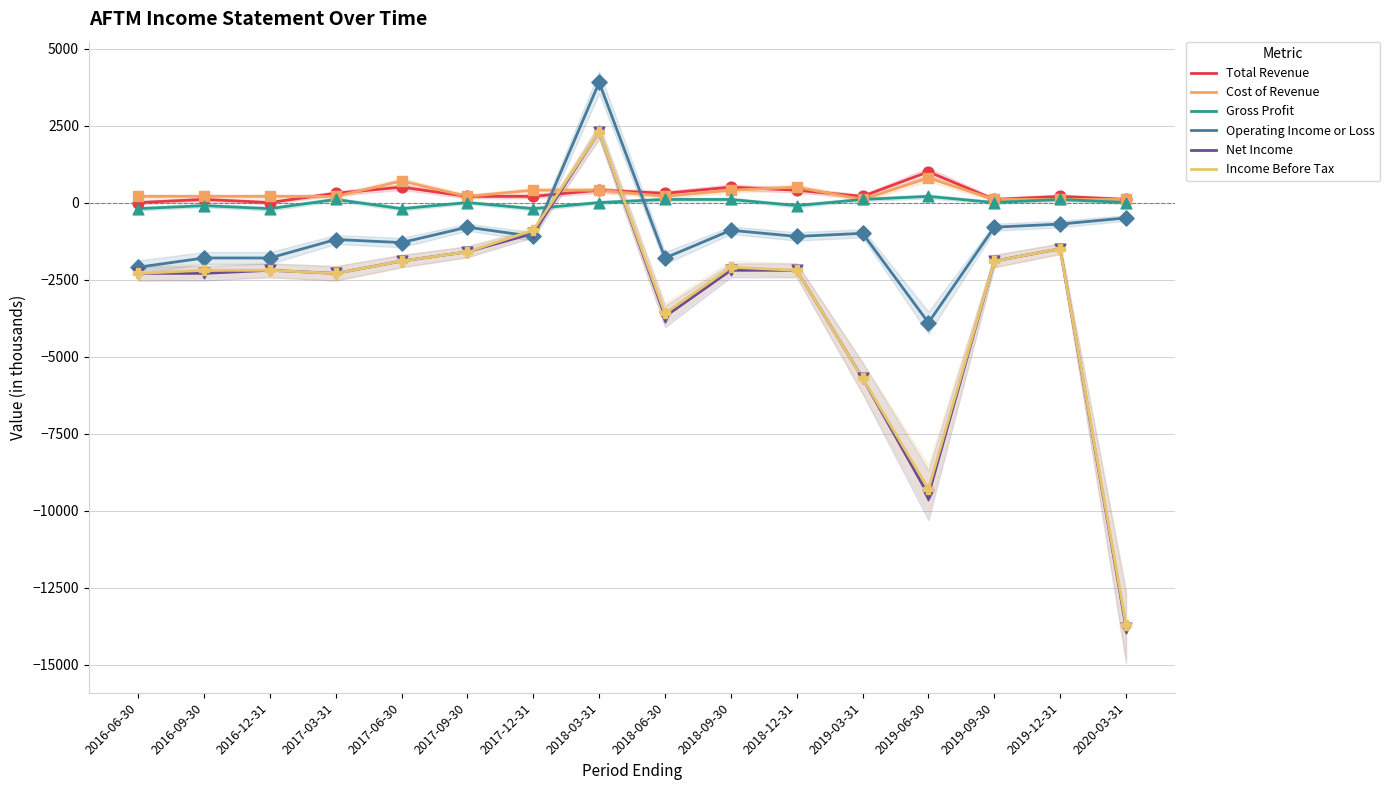

Which series has the largest total across all categories?

Cost of Revenue